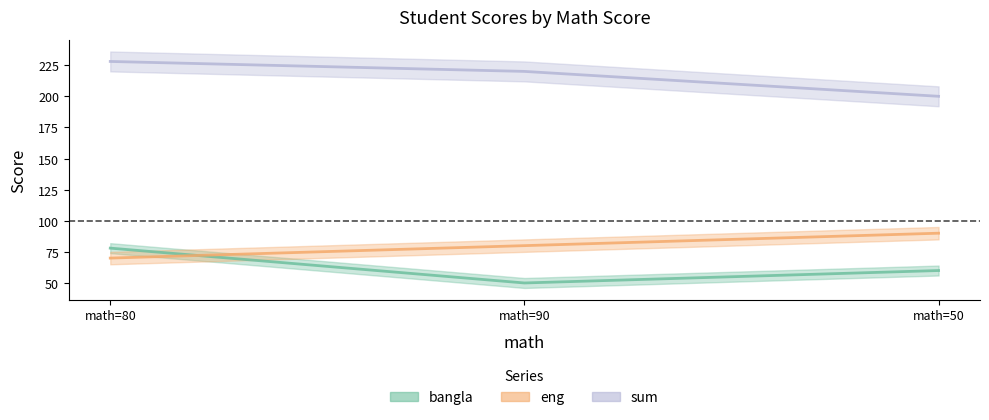

Rank the series by their maximum value, from highest to lowest.

sum, eng, bangla